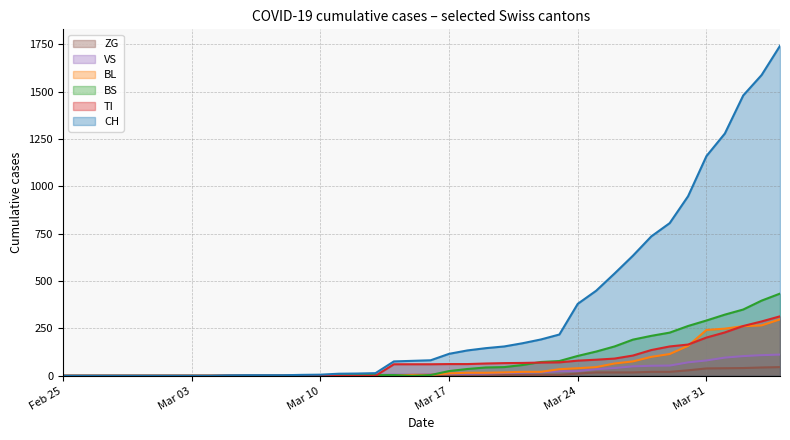

What is the maximum value for ZG?

46